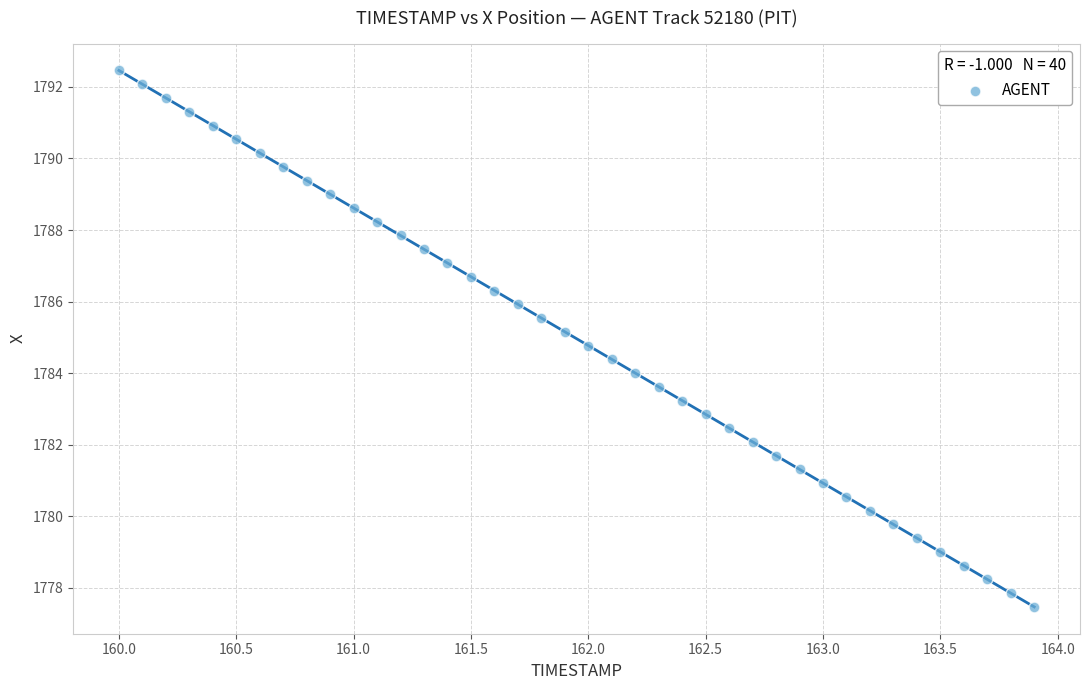

What is the range of X values (max minus min)?

3.9